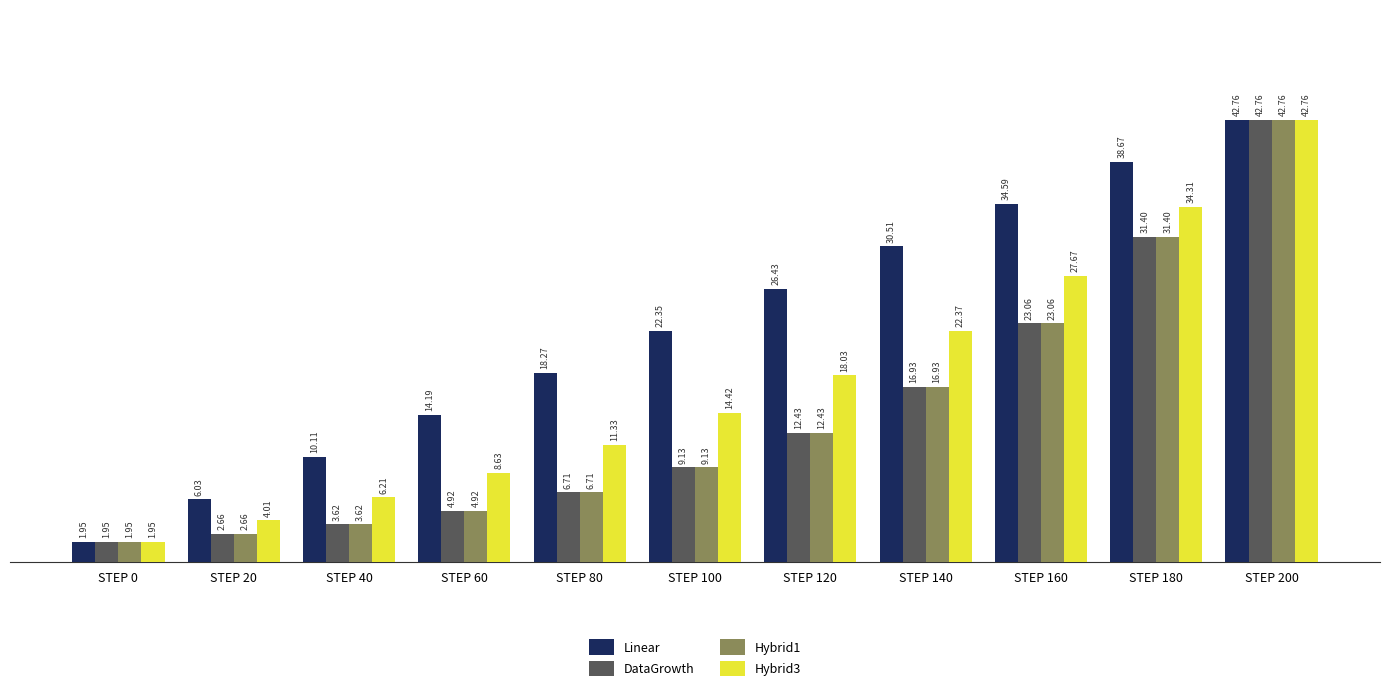

What is the approximate value of Hybrid1 at STEP 200?

42755432.0